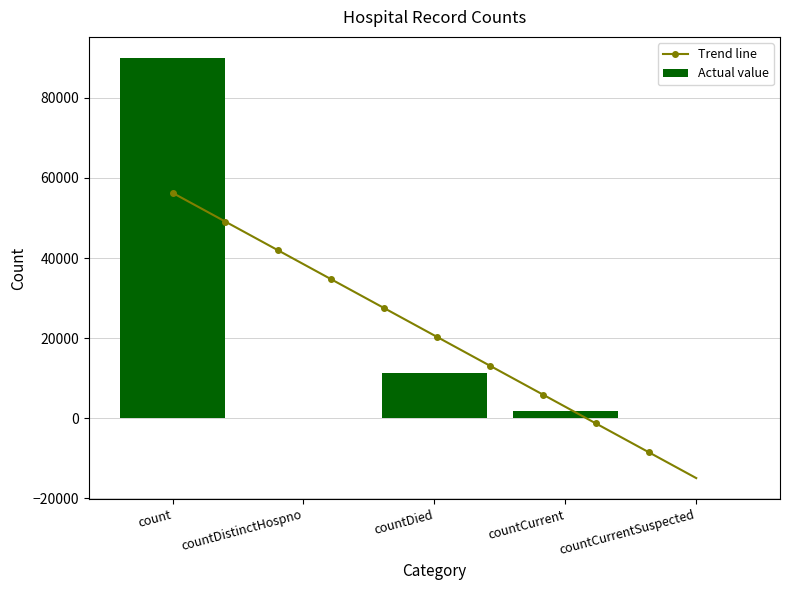

What position from the left is countCurrentSuspected?

5